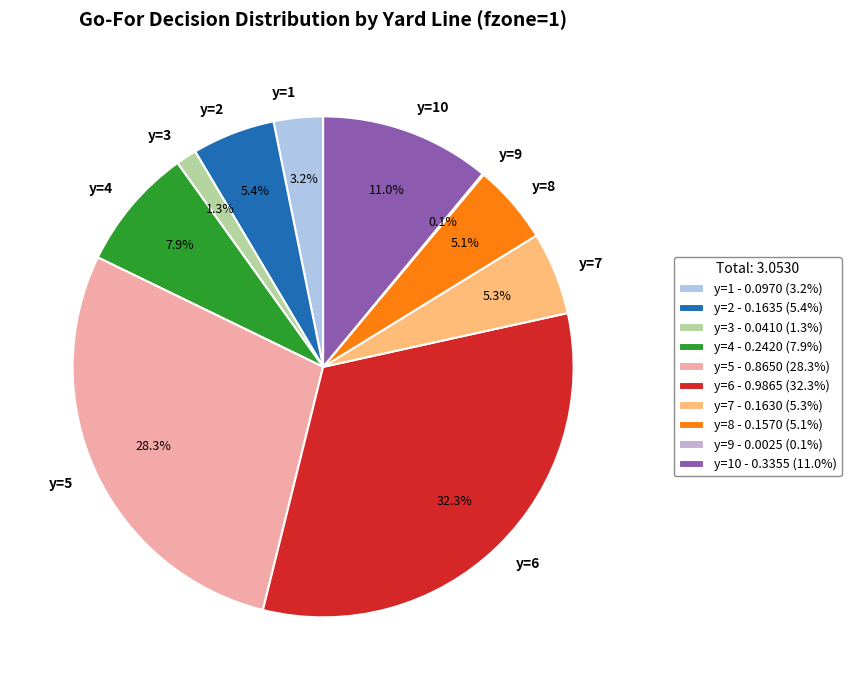

Does y=6 represent more than half of the total?

No